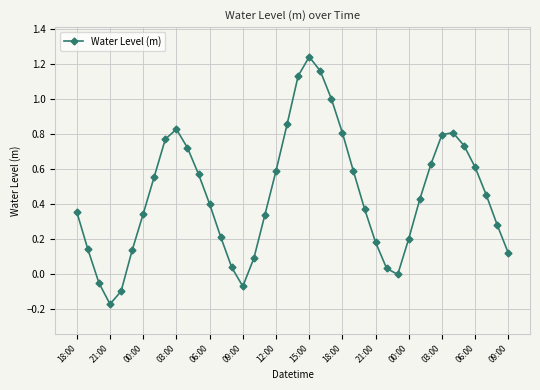

What is the value of the 24th point from the left?

1.0